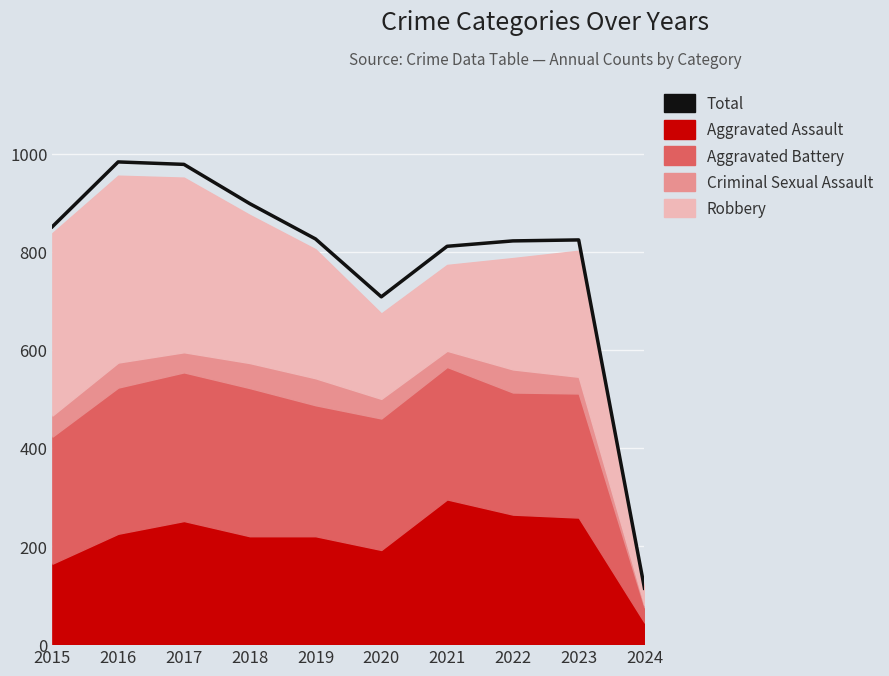

What is the value of the 2nd point from the left?

983